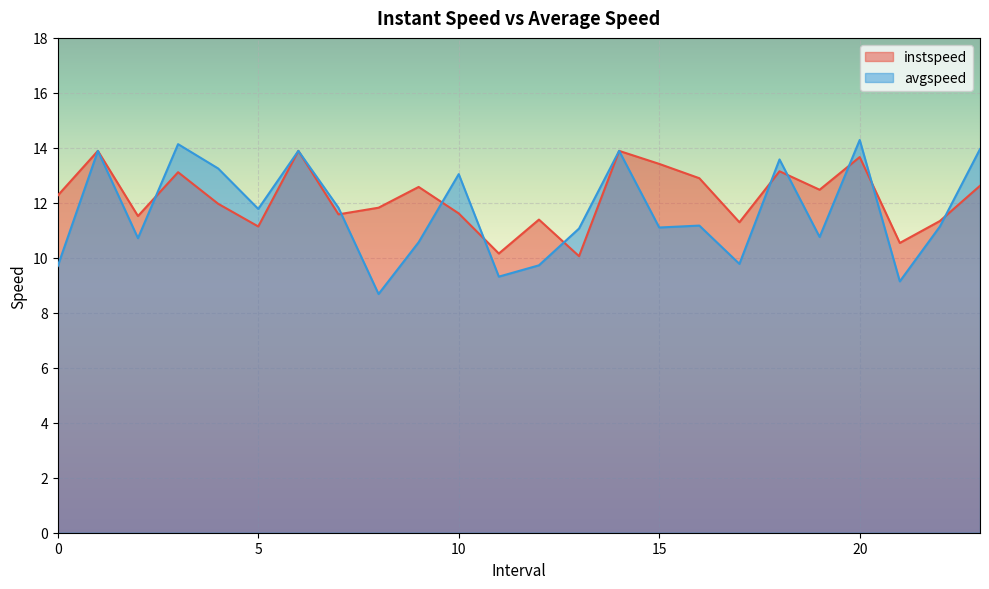

The avgspeed series shows 10.7 at 2.0. True or false?

True